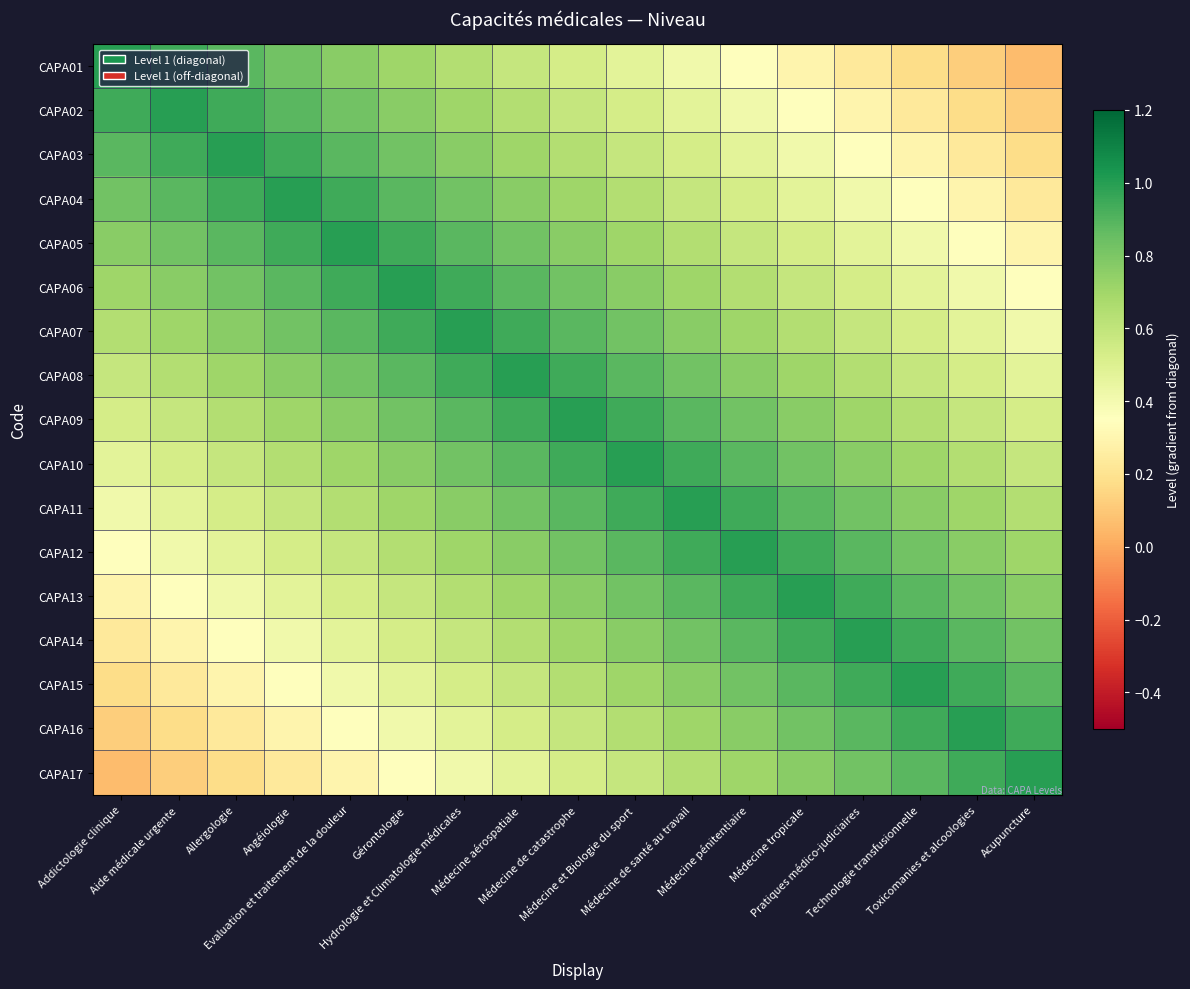

Reading left to right, extract all data points from this chart.

CAPA01: Addictologie clinique=1.0	Aide médicale urgente=0.9	Allergologie=0.9	Angéiologie=0.8	Evaluation et traitement de la douleur=0.8	Gérontologie=0.7	Hydrologie et Climatologie médicales=0.6	Médecine aérospatiale=0.6	Médecine de catastrophe=0.5	Médecine et Biologie du sport=0.5	Médecine de santé au travail=0.4	Médecine pénitentiaire=0.4	Médecine tropicale=0.3	Pratiques médico-judiciaires=0.2	Technologie transfusionnelle=0.2	Toxicomanies et alcoologies=0.1	Acupuncture=0.1
CAPA02: Addictologie clinique=0.9	Aide médicale urgente=1.0	Allergologie=0.9	Angéiologie=0.9	Evaluation et traitement de la douleur=0.8	Gérontologie=0.8	Hydrologie et Climatologie médicales=0.7	Médecine aérospatiale=0.6	Médecine de catastrophe=0.6	Médecine et Biologie du sport=0.5	Médecine de santé au travail=0.5	Médecine pénitentiaire=0.4	Médecine tropicale=0.4	Pratiques médico-judiciaires=0.3	Technologie transfusionnelle=0.2	Toxicomanies et alcoologies=0.2	Acupuncture=0.1
CAPA03: Addictologie clinique=0.9	Aide médicale urgente=0.9	Allergologie=1.0	Angéiologie=0.9	Evaluation et traitement de la douleur=0.9	Gérontologie=0.8	Hydrologie et Climatologie médicales=0.8	Médecine aérospatiale=0.7	Médecine de catastrophe=0.6	Médecine et Biologie du sport=0.6	Médecine de santé au travail=0.5	Médecine pénitentiaire=0.5	Médecine tropicale=0.4	Pratiques médico-judiciaires=0.4	Technologie transfusionnelle=0.3	Toxicomanies et alcoologies=0.2	Acupuncture=0.2
CAPA04: Addictologie clinique=0.8	Aide médicale urgente=0.9	Allergologie=0.9	Angéiologie=1.0	Evaluation et traitement de la douleur=0.9	Gérontologie=0.9	Hydrologie et Climatologie médicales=0.8	Médecine aérospatiale=0.8	Médecine de catastrophe=0.7	Médecine et Biologie du sport=0.6	Médecine de santé au travail=0.6	Médecine pénitentiaire=0.5	Médecine tropicale=0.5	Pratiques médico-judiciaires=0.4	Technologie transfusionnelle=0.4	Toxicomanies et alcoologies=0.3	Acupuncture=0.2
CAPA05: Addictologie clinique=0.8	Aide médicale urgente=0.8	Allergologie=0.9	Angéiologie=0.9	Evaluation et traitement de la douleur=1.0	Gérontologie=0.9	Hydrologie et Climatologie médicales=0.9	Médecine aérospatiale=0.8	Médecine de catastrophe=0.8	Médecine et Biologie du sport=0.7	Médecine de santé au travail=0.6	Médecine pénitentiaire=0.6	Médecine tropicale=0.5	Pratiques médico-judiciaires=0.5	Technologie transfusionnelle=0.4	Toxicomanies et alcoologies=0.4	Acupuncture=0.3
CAPA06: Addictologie clinique=0.7	Aide médicale urgente=0.8	Allergologie=0.8	Angéiologie=0.9	Evaluation et traitement de la douleur=0.9	Gérontologie=1.0	Hydrologie et Climatologie médicales=0.9	Médecine aérospatiale=0.9	Médecine de catastrophe=0.8	Médecine et Biologie du sport=0.8	Médecine de santé au travail=0.7	Médecine pénitentiaire=0.6	Médecine tropicale=0.6	Pratiques médico-judiciaires=0.5	Technologie transfusionnelle=0.5	Toxicomanies et alcoologies=0.4	Acupuncture=0.4
CAPA07: Addictologie clinique=0.6	Aide médicale urgente=0.7	Allergologie=0.8	Angéiologie=0.8	Evaluation et traitement de la douleur=0.9	Gérontologie=0.9	Hydrologie et Climatologie médicales=1.0	Médecine aérospatiale=0.9	Médecine de catastrophe=0.9	Médecine et Biologie du sport=0.8	Médecine de santé au travail=0.8	Médecine pénitentiaire=0.7	Médecine tropicale=0.6	Pratiques médico-judiciaires=0.6	Technologie transfusionnelle=0.5	Toxicomanies et alcoologies=0.5	Acupuncture=0.4
CAPA08: Addictologie clinique=0.6	Aide médicale urgente=0.6	Allergologie=0.7	Angéiologie=0.8	Evaluation et traitement de la douleur=0.8	Gérontologie=0.9	Hydrologie et Climatologie médicales=0.9	Médecine aérospatiale=1.0	Médecine de catastrophe=0.9	Médecine et Biologie du sport=0.9	Médecine de santé au travail=0.8	Médecine pénitentiaire=0.8	Médecine tropicale=0.7	Pratiques médico-judiciaires=0.6	Technologie transfusionnelle=0.6	Toxicomanies et alcoologies=0.5	Acupuncture=0.5
CAPA09: Addictologie clinique=0.5	Aide médicale urgente=0.6	Allergologie=0.6	Angéiologie=0.7	Evaluation et traitement de la douleur=0.8	Gérontologie=0.8	Hydrologie et Climatologie médicales=0.9	Médecine aérospatiale=0.9	Médecine de catastrophe=1.0	Médecine et Biologie du sport=0.9	Médecine de santé au travail=0.9	Médecine pénitentiaire=0.8	Médecine tropicale=0.8	Pratiques médico-judiciaires=0.7	Technologie transfusionnelle=0.6	Toxicomanies et alcoologies=0.6	Acupuncture=0.5
CAPA10: Addictologie clinique=0.5	Aide médicale urgente=0.5	Allergologie=0.6	Angéiologie=0.6	Evaluation et traitement de la douleur=0.7	Gérontologie=0.8	Hydrologie et Climatologie médicales=0.8	Médecine aérospatiale=0.9	Médecine de catastrophe=0.9	Médecine et Biologie du sport=1.0	Médecine de santé au travail=0.9	Médecine pénitentiaire=0.9	Médecine tropicale=0.8	Pratiques médico-judiciaires=0.8	Technologie transfusionnelle=0.7	Toxicomanies et alcoologies=0.6	Acupuncture=0.6
CAPA11: Addictologie clinique=0.4	Aide médicale urgente=0.5	Allergologie=0.5	Angéiologie=0.6	Evaluation et traitement de la douleur=0.6	Gérontologie=0.7	Hydrologie et Climatologie médicales=0.8	Médecine aérospatiale=0.8	Médecine de catastrophe=0.9	Médecine et Biologie du sport=0.9	Médecine de santé au travail=1.0	Médecine pénitentiaire=0.9	Médecine tropicale=0.9	Pratiques médico-judiciaires=0.8	Technologie transfusionnelle=0.8	Toxicomanies et alcoologies=0.7	Acupuncture=0.6
CAPA12: Addictologie clinique=0.4	Aide médicale urgente=0.4	Allergologie=0.5	Angéiologie=0.5	Evaluation et traitement de la douleur=0.6	Gérontologie=0.6	Hydrologie et Climatologie médicales=0.7	Médecine aérospatiale=0.8	Médecine de catastrophe=0.8	Médecine et Biologie du sport=0.9	Médecine de santé au travail=0.9	Médecine pénitentiaire=1.0	Médecine tropicale=0.9	Pratiques médico-judiciaires=0.9	Technologie transfusionnelle=0.8	Toxicomanies et alcoologies=0.8	Acupuncture=0.7
CAPA13: Addictologie clinique=0.3	Aide médicale urgente=0.4	Allergologie=0.4	Angéiologie=0.5	Evaluation et traitement de la douleur=0.5	Gérontologie=0.6	Hydrologie et Climatologie médicales=0.6	Médecine aérospatiale=0.7	Médecine de catastrophe=0.8	Médecine et Biologie du sport=0.8	Médecine de santé au travail=0.9	Médecine pénitentiaire=0.9	Médecine tropicale=1.0	Pratiques médico-judiciaires=0.9	Technologie transfusionnelle=0.9	Toxicomanies et alcoologies=0.8	Acupuncture=0.8
CAPA14: Addictologie clinique=0.2	Aide médicale urgente=0.3	Allergologie=0.4	Angéiologie=0.4	Evaluation et traitement de la douleur=0.5	Gérontologie=0.5	Hydrologie et Climatologie médicales=0.6	Médecine aérospatiale=0.6	Médecine de catastrophe=0.7	Médecine et Biologie du sport=0.8	Médecine de santé au travail=0.8	Médecine pénitentiaire=0.9	Médecine tropicale=0.9	Pratiques médico-judiciaires=1.0	Technologie transfusionnelle=0.9	Toxicomanies et alcoologies=0.9	Acupuncture=0.8
CAPA15: Addictologie clinique=0.2	Aide médicale urgente=0.2	Allergologie=0.3	Angéiologie=0.4	Evaluation et traitement de la douleur=0.4	Gérontologie=0.5	Hydrologie et Climatologie médicales=0.5	Médecine aérospatiale=0.6	Médecine de catastrophe=0.6	Médecine et Biologie du sport=0.7	Médecine de santé au travail=0.8	Médecine pénitentiaire=0.8	Médecine tropicale=0.9	Pratiques médico-judiciaires=0.9	Technologie transfusionnelle=1.0	Toxicomanies et alcoologies=0.9	Acupuncture=0.9
CAPA16: Addictologie clinique=0.1	Aide médicale urgente=0.2	Allergologie=0.2	Angéiologie=0.3	Evaluation et traitement de la douleur=0.4	Gérontologie=0.4	Hydrologie et Climatologie médicales=0.5	Médecine aérospatiale=0.5	Médecine de catastrophe=0.6	Médecine et Biologie du sport=0.6	Médecine de santé au travail=0.7	Médecine pénitentiaire=0.8	Médecine tropicale=0.8	Pratiques médico-judiciaires=0.9	Technologie transfusionnelle=0.9	Toxicomanies et alcoologies=1.0	Acupuncture=0.9
CAPA17: Addictologie clinique=0.1	Aide médicale urgente=0.1	Allergologie=0.2	Angéiologie=0.2	Evaluation et traitement de la douleur=0.3	Gérontologie=0.4	Hydrologie et Climatologie médicales=0.4	Médecine aérospatiale=0.5	Médecine de catastrophe=0.5	Médecine et Biologie du sport=0.6	Médecine de santé au travail=0.6	Médecine pénitentiaire=0.7	Médecine tropicale=0.8	Pratiques médico-judiciaires=0.8	Technologie transfusionnelle=0.9	Toxicomanies et alcoologies=0.9	Acupuncture=1.0